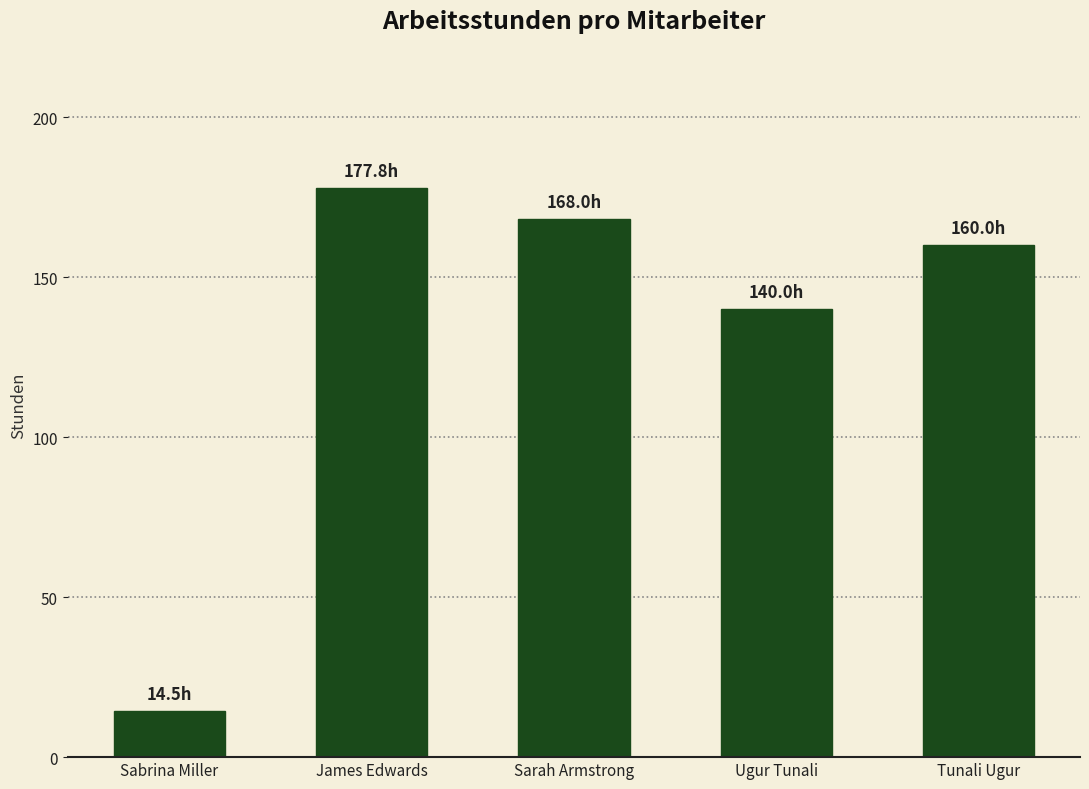

Reading right to left, what are all the values shown in this chart?

160.0	140.0	168.0	177.8	14.5